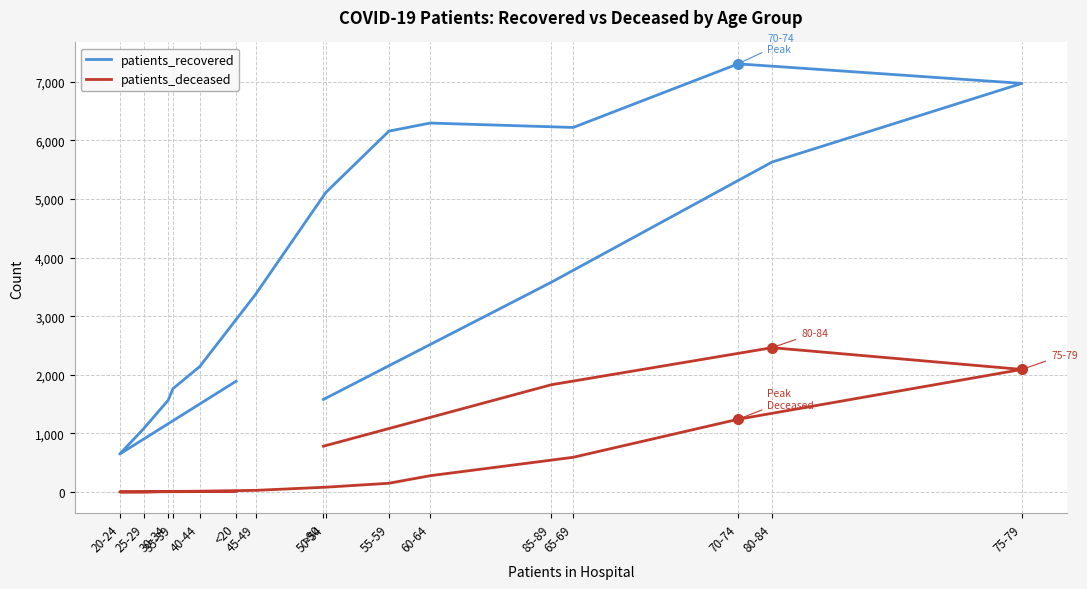

At which label does patients_recovered reach its peak?

70-74